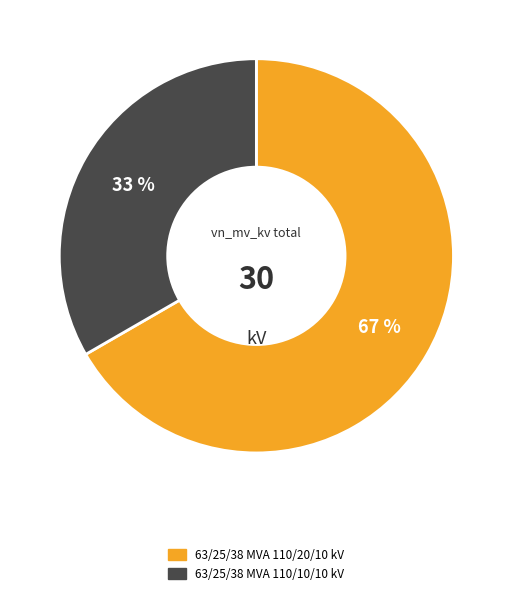

Combined, do 63/25/38 MVA 110/10/10 kV and 63/25/38 MVA 110/20/10 kV account for over 50%?

Yes